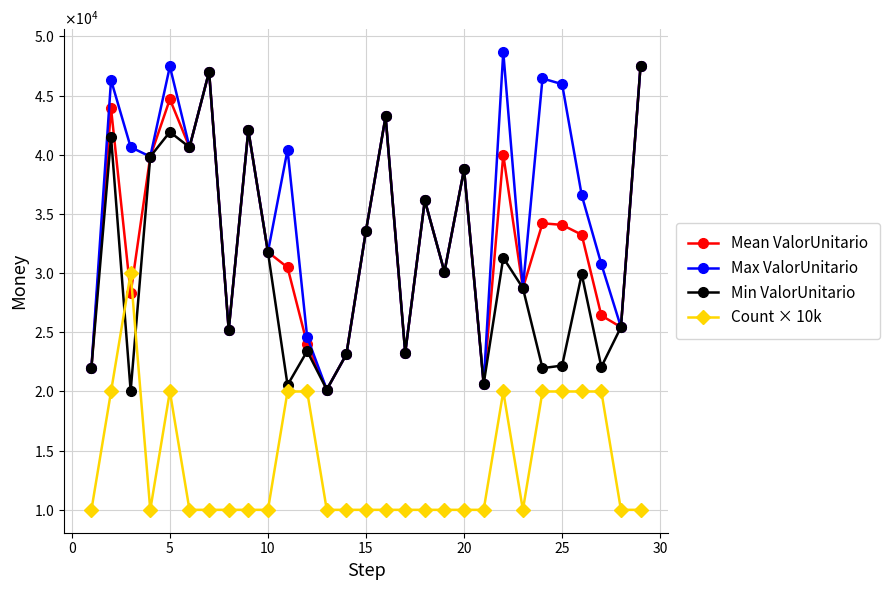

Is this an area chart (filled region under the line)?

No